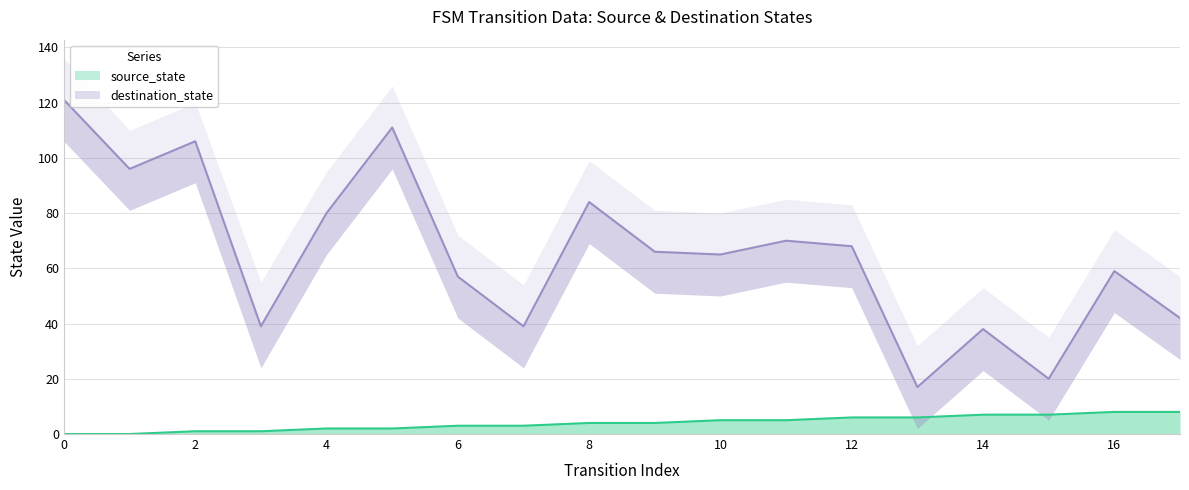

In destination_state, how many points are higher than both neighbors (excluding endpoints)?

6